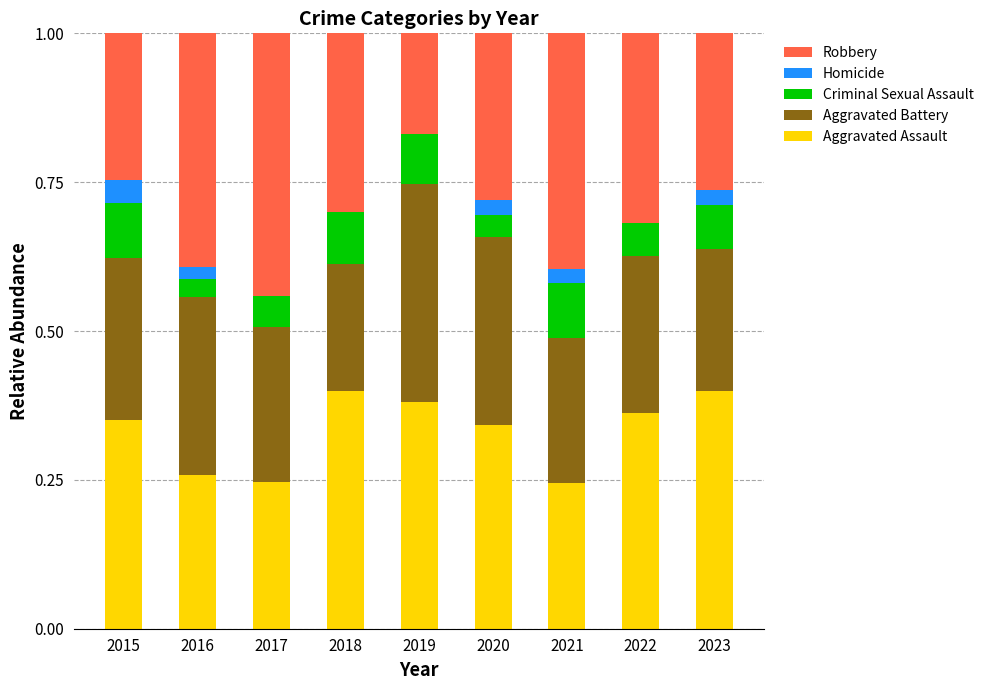

The value of Aggravated Assault at 2023 is 0.1. True or false?

False